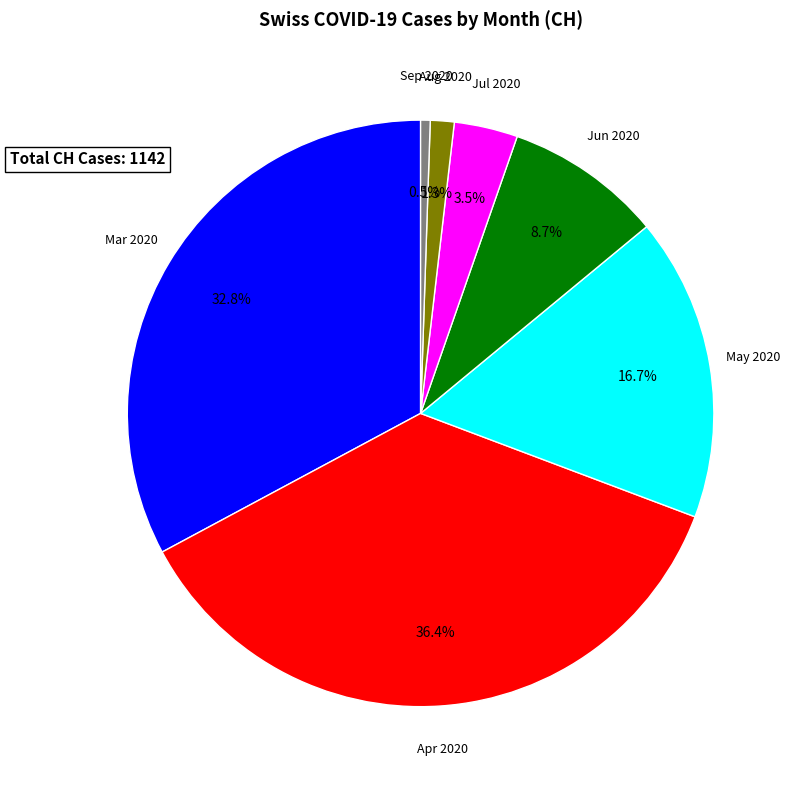

Is there a majority slice in this chart?

No